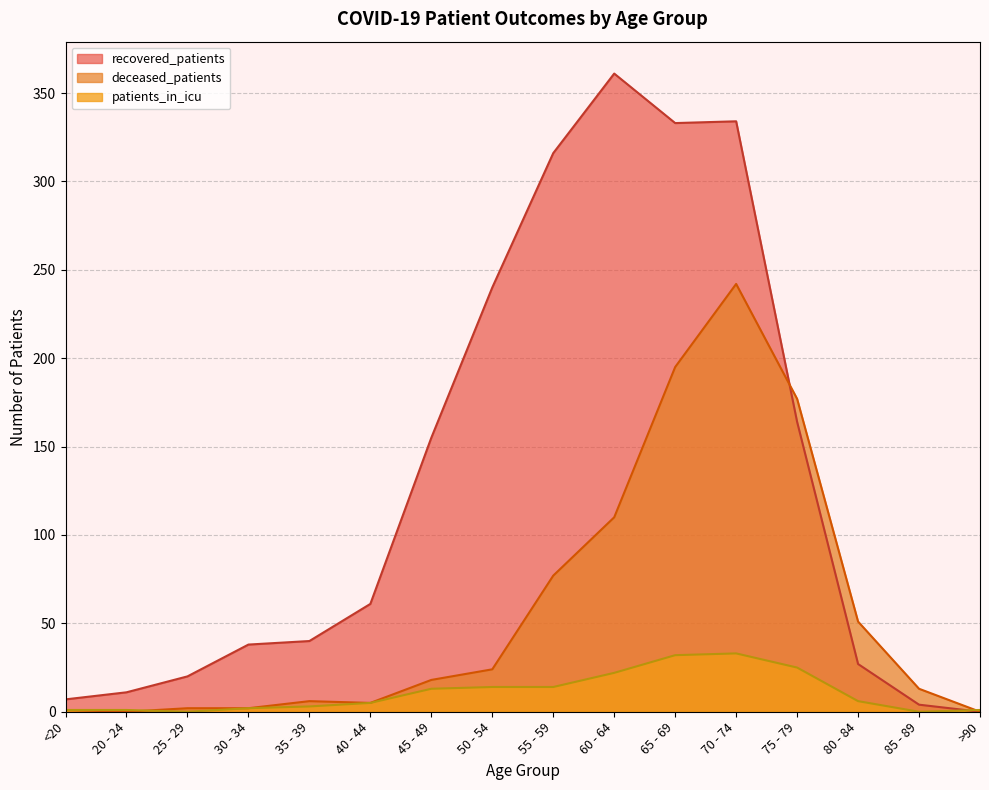

The deceased_patients series shows 242 at 70 - 74. True or false?

True